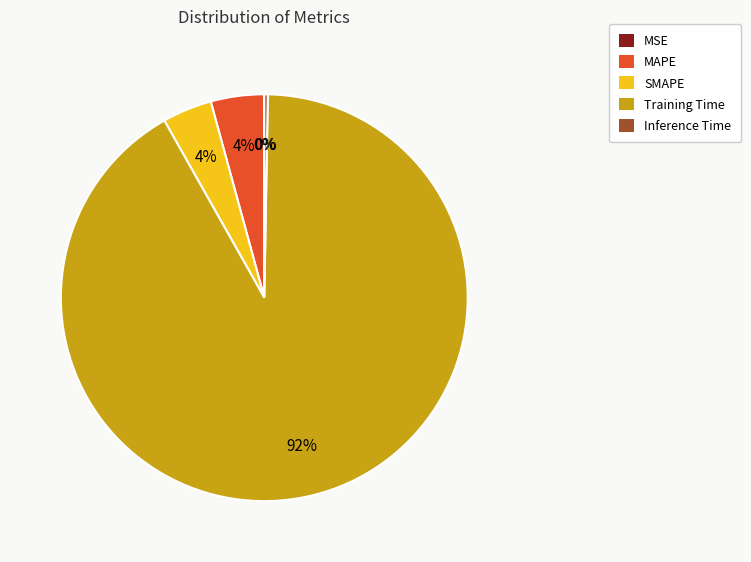

Which category accounts for the majority?

Training Time